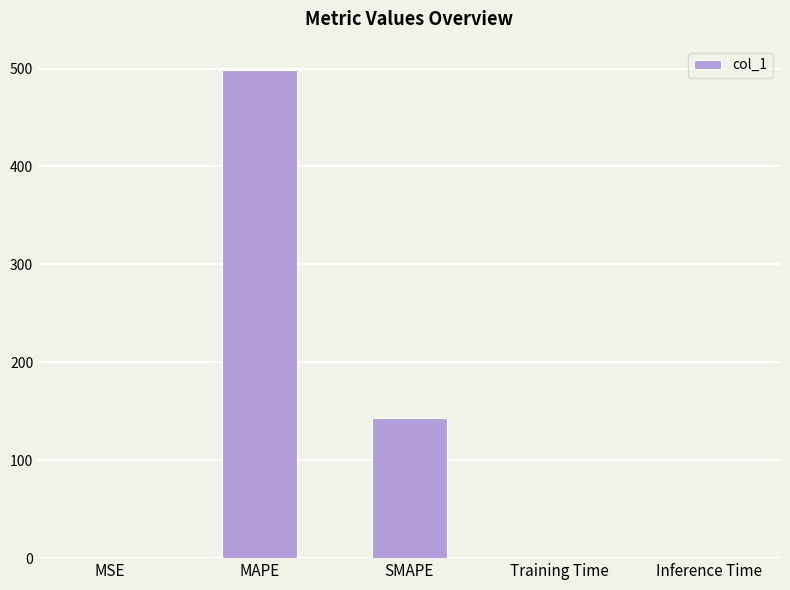

How many categories are shown in the chart?

5